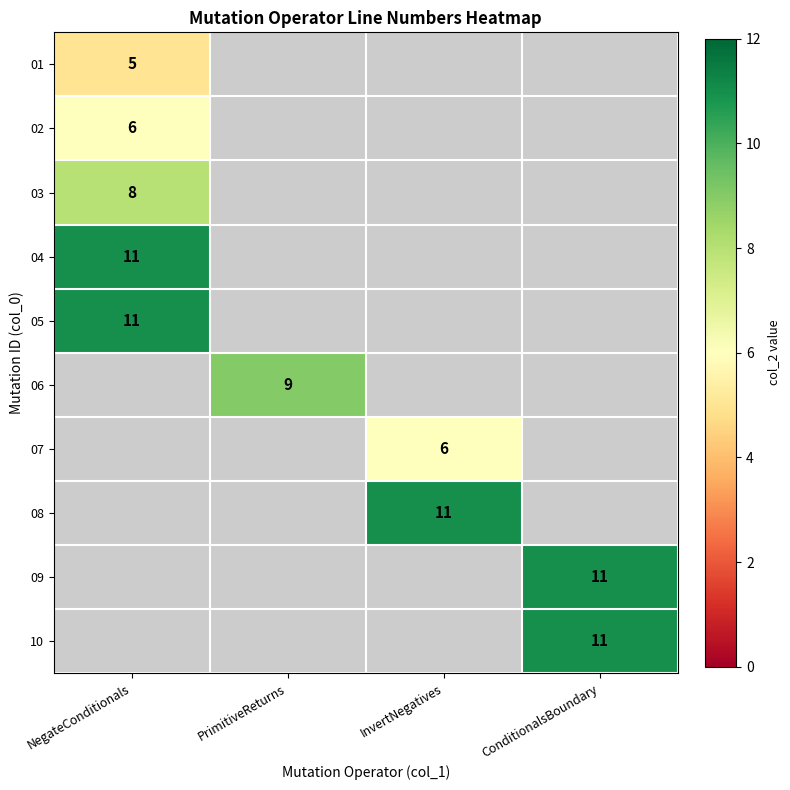

True or false: 05 has a value of 11.0 at NegateConditionals.

True